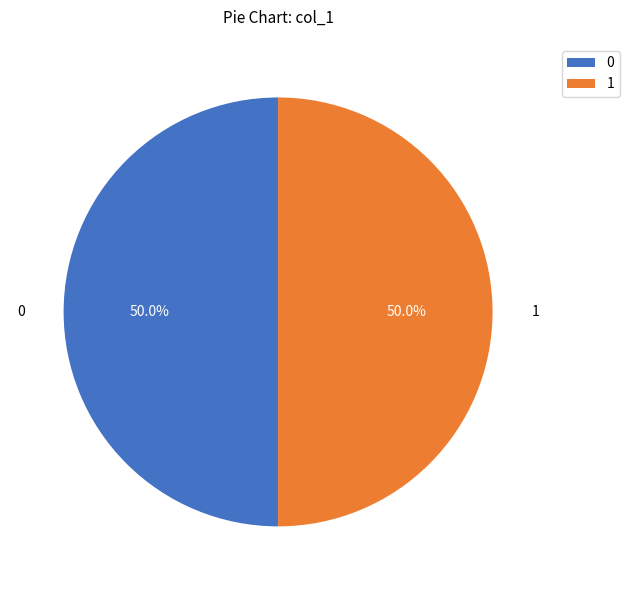

Does any single category account for the majority?

No